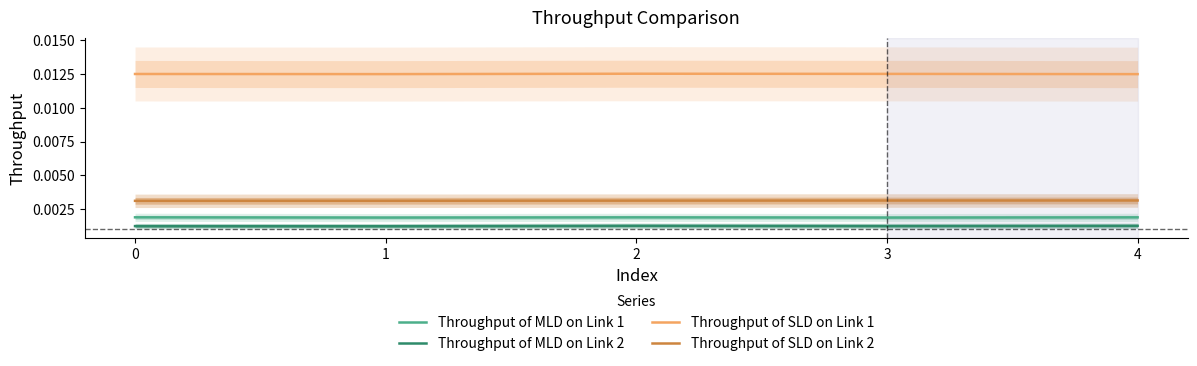

What are all the series names shown in the legend?

Throughput of MLD on Link 1, Throughput of MLD on Link 2, Throughput of SLD on Link 1, Throughput of SLD on Link 2